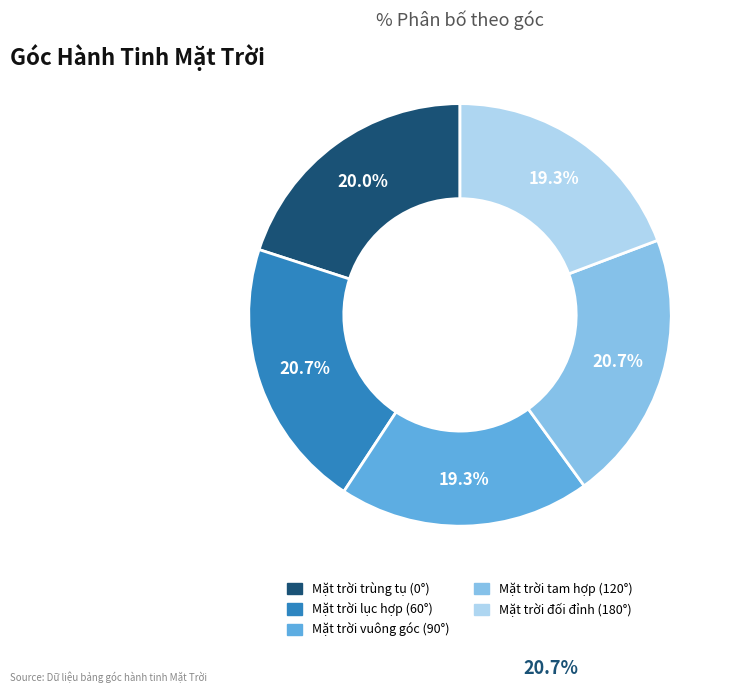

Is there any slice that represents more than half of the pie?

No